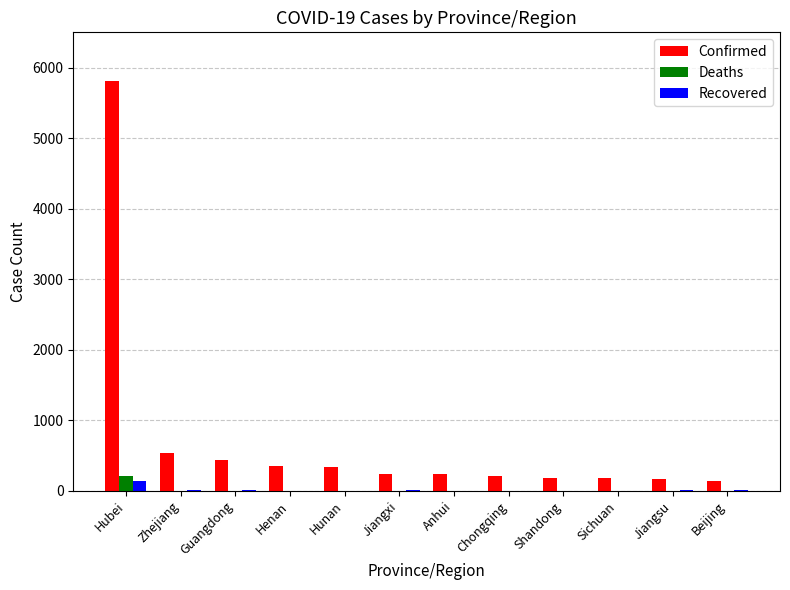

At which category is the sum across all series the highest?

Hubei